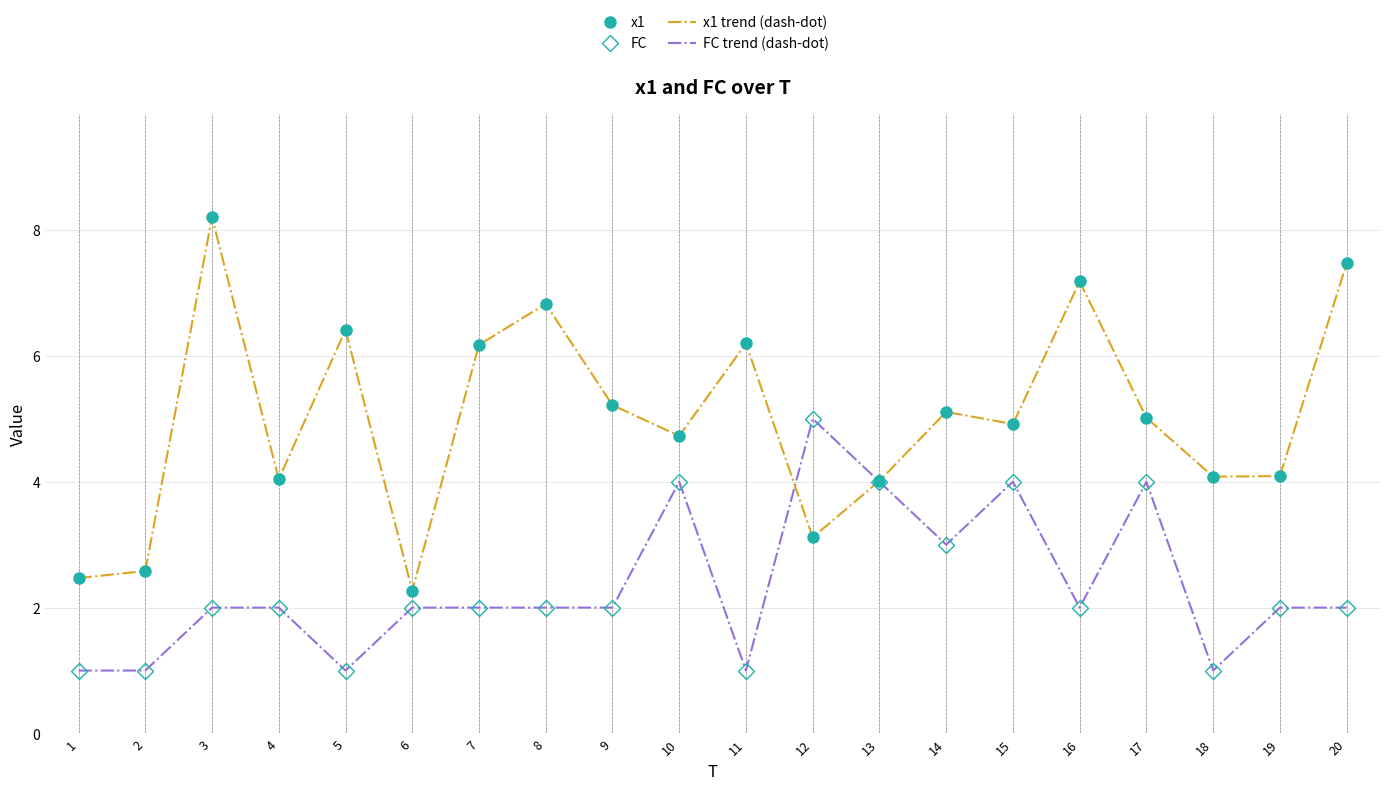

How many lines are shown in the chart?

4